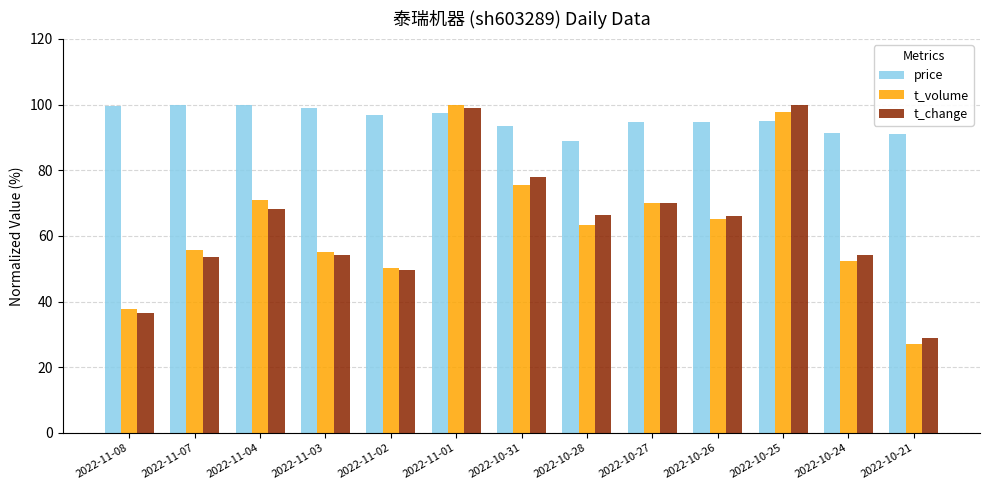

Is it true that t_change equals 19.3 at 2022-10-31?

False